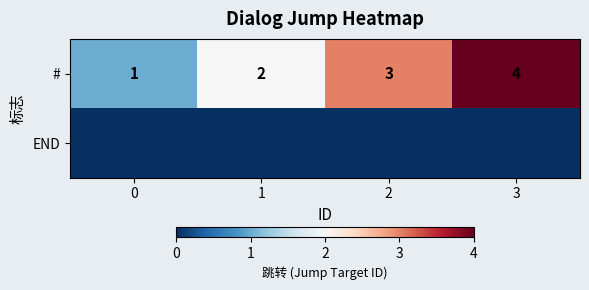

What is the difference between the highest and lowest values at 0?

1